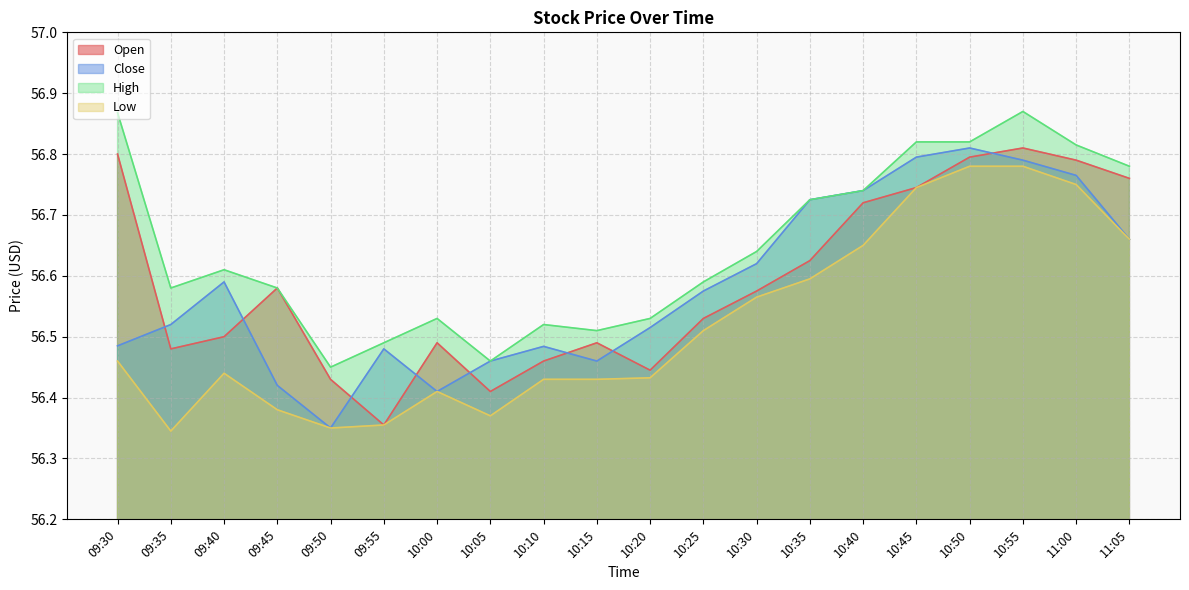

Rank the series at 09:55 from lowest to highest value.

Open, Low, Close, High